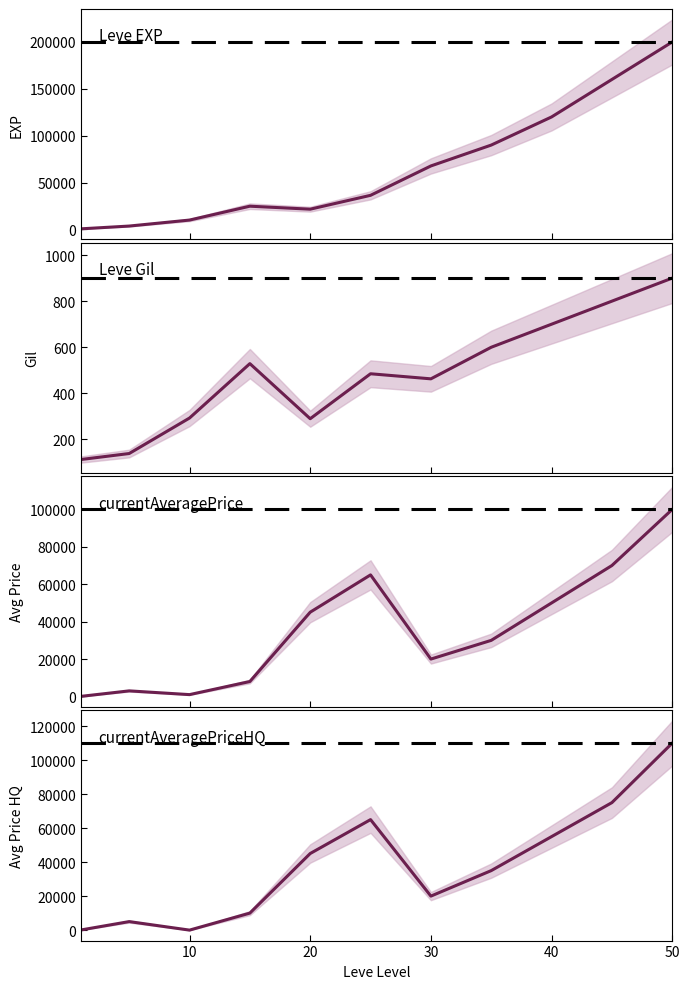

What is the minimum value for currentAveragePrice?

70